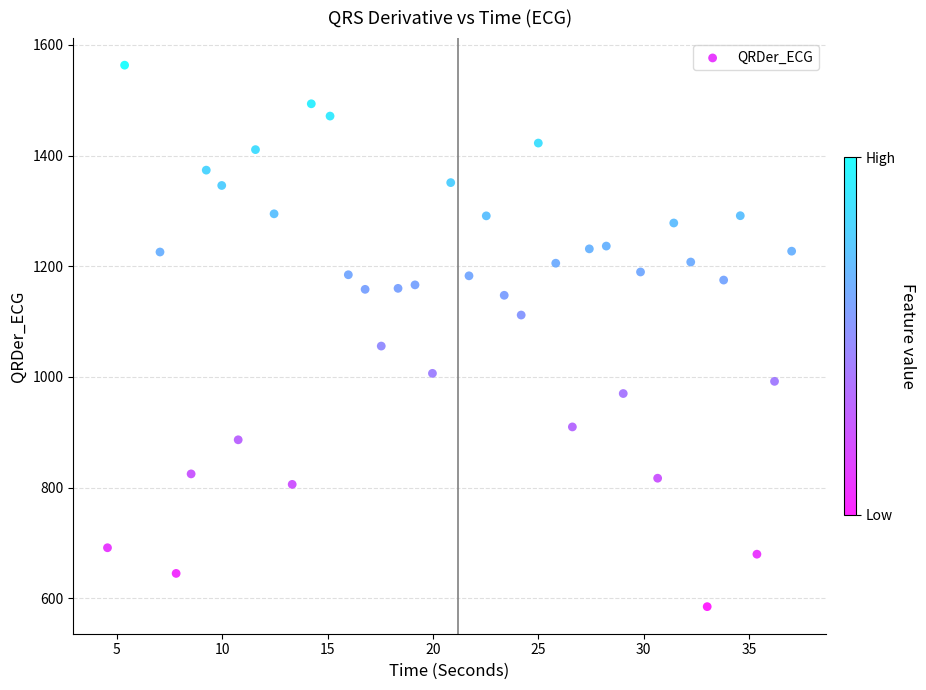

What Y value in the scatter plot is closest to 1074?

1055.8